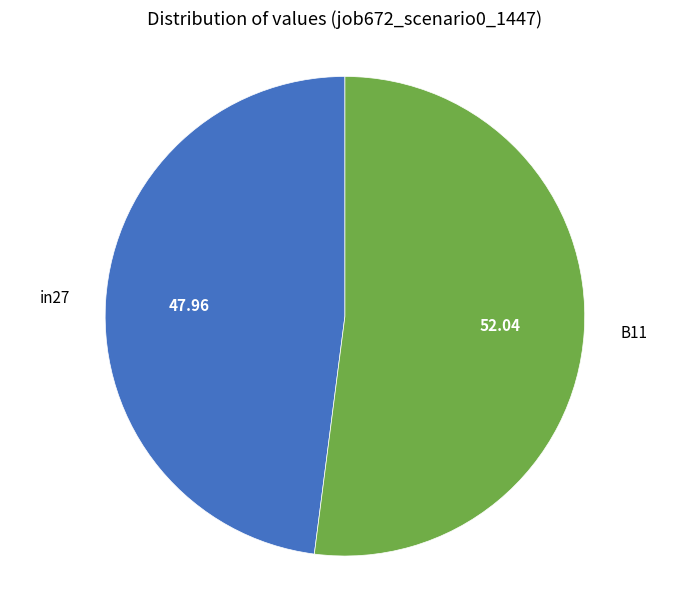

What is the largest slice in the pie chart?

B11